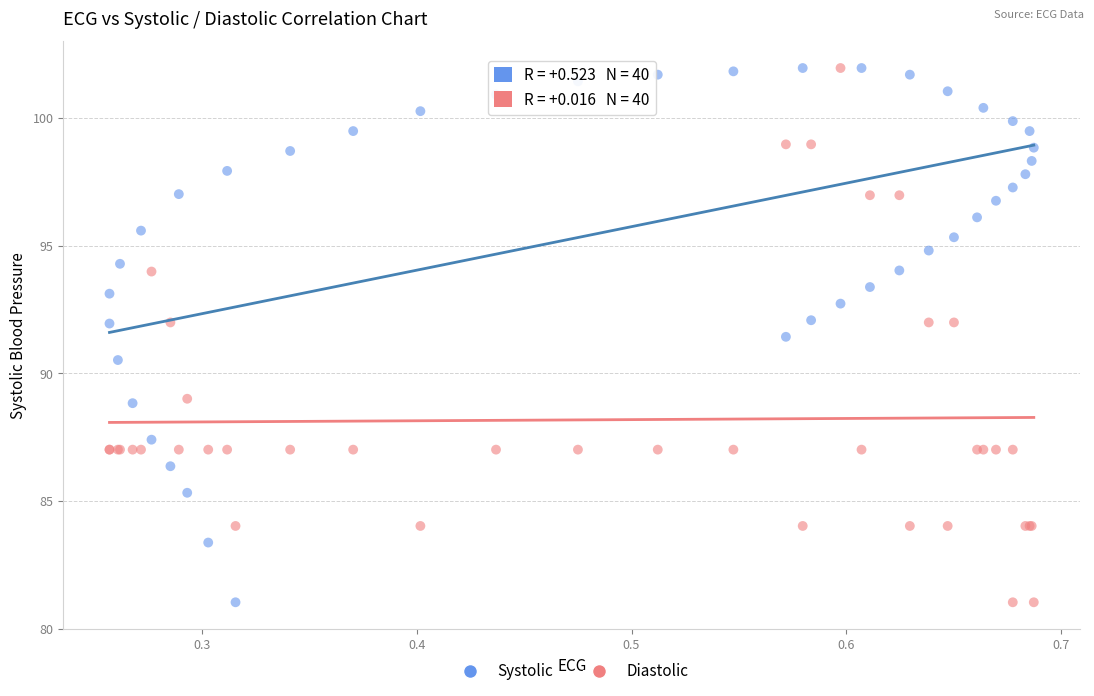

What are all the series names shown in the legend?

Systolic, Diastolic